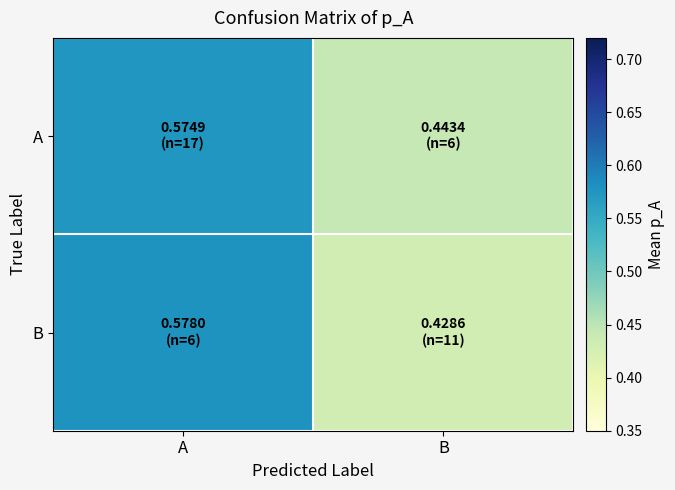

Which series has the largest range (max minus min)?

B